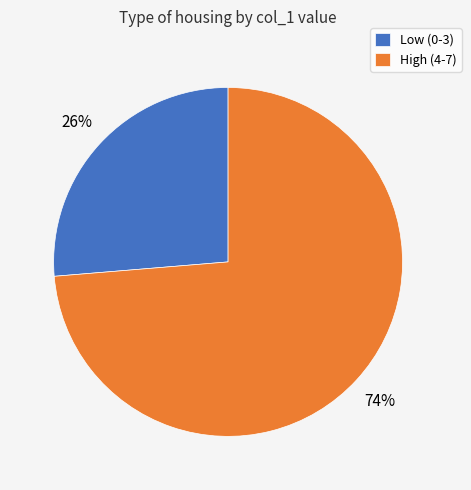

To the nearest percent, what is the average slice percentage?

50%